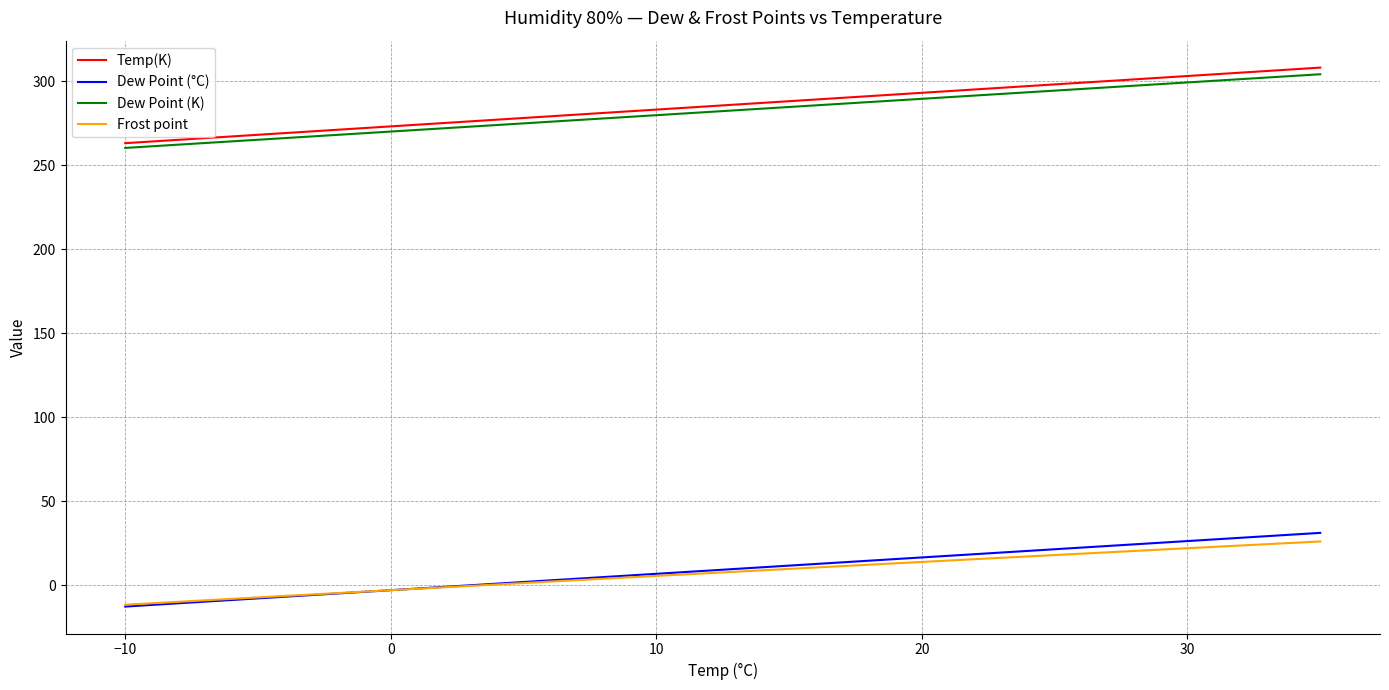

At how many categories does at least one series exceed 92?

19